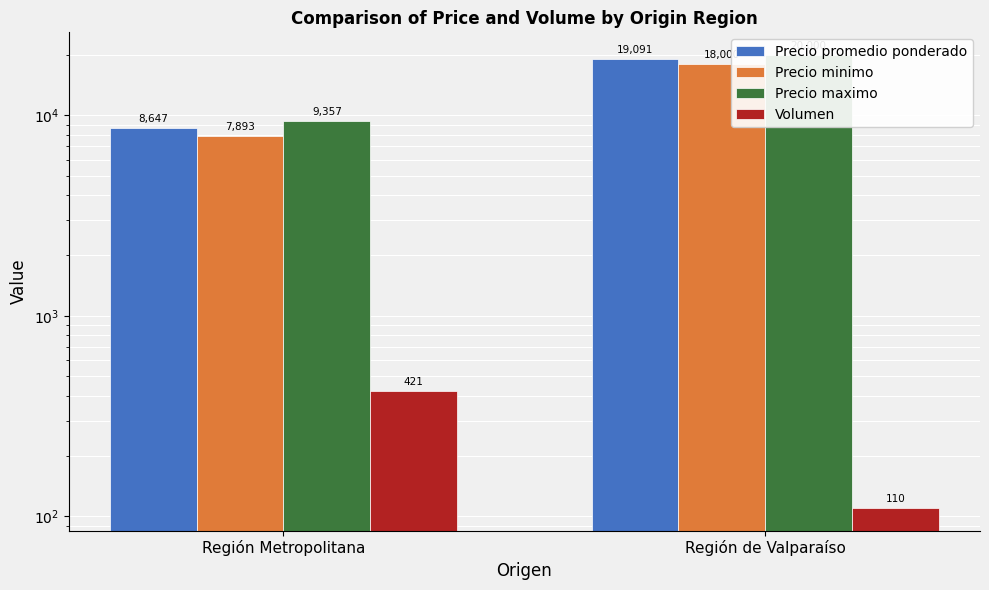

What is the smallest value displayed?

110